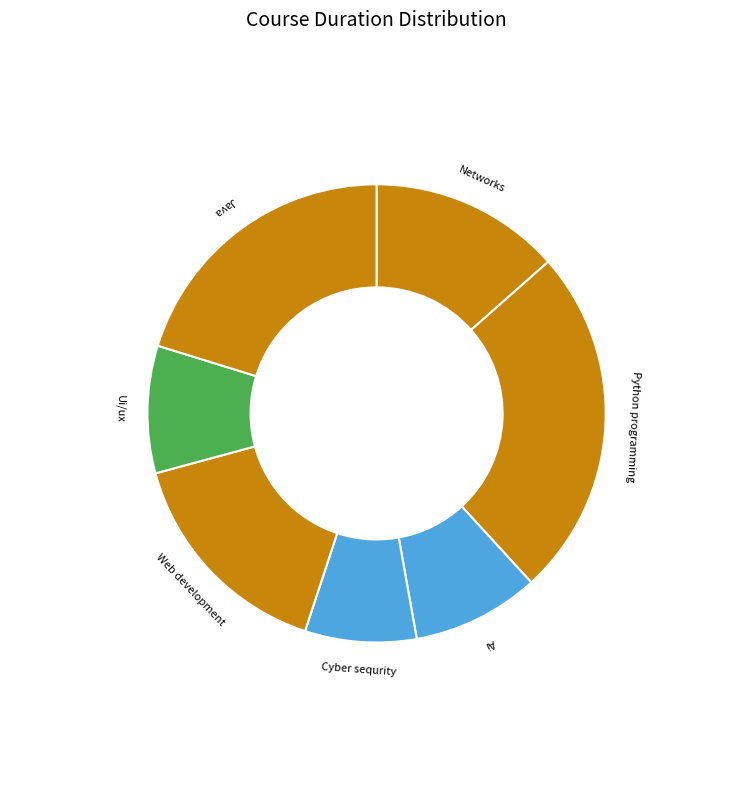

What is the ratio of the value at Ui/ux to the value at Python programming?

0.4